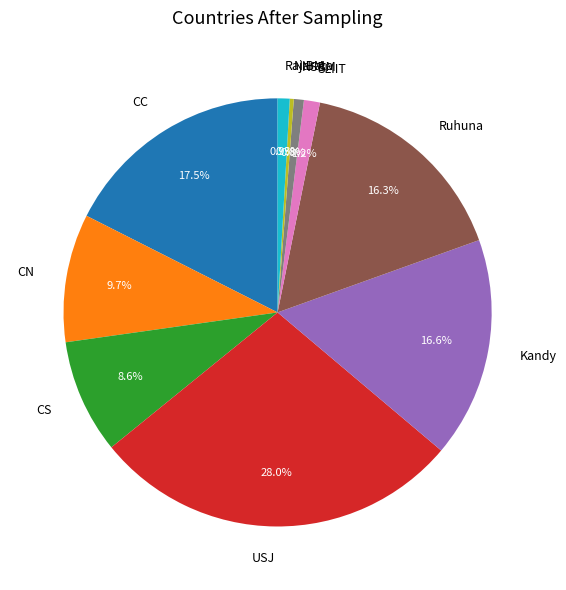

Approximately how many times larger is the value at Rajarata compared to Kandy?

0.1